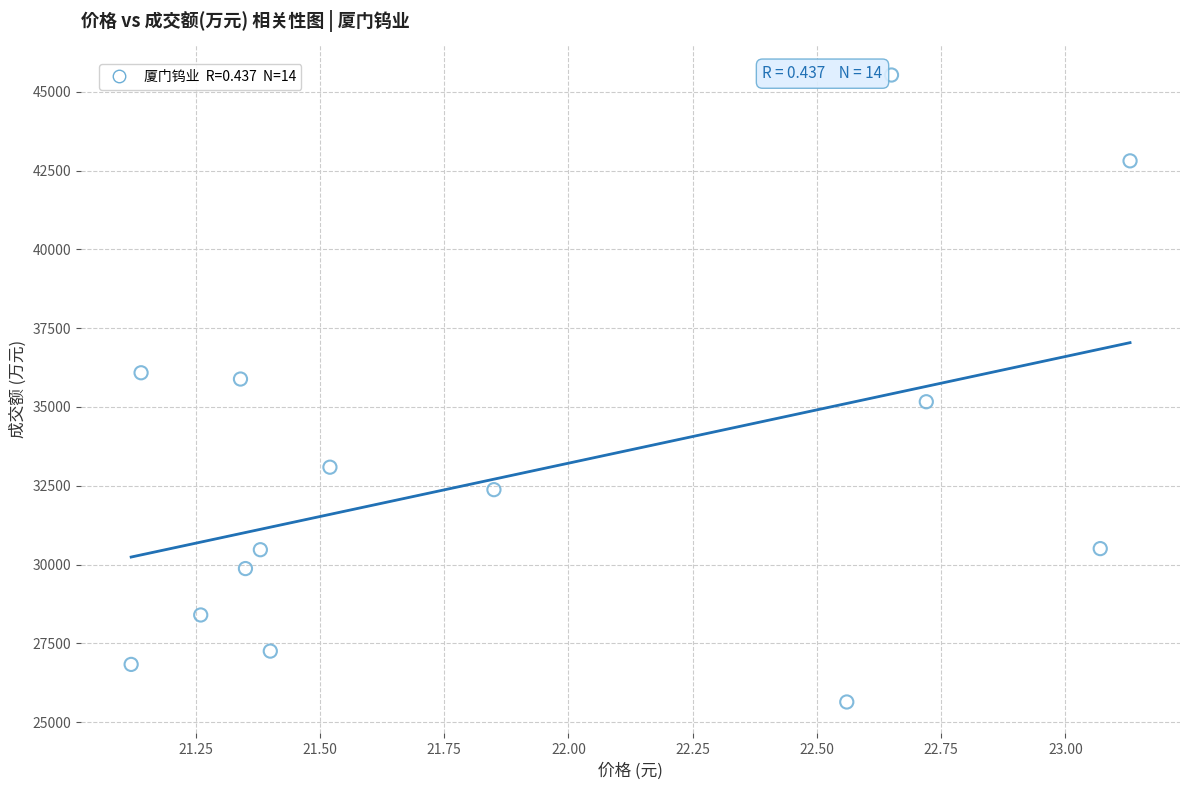

What is the range of Y values (max minus min)?

19888